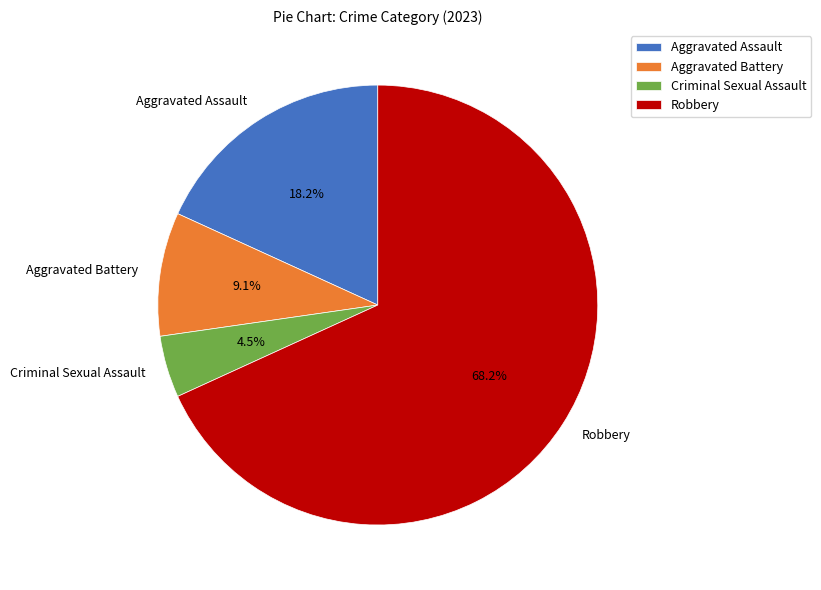

How many segments does this pie chart have?

4